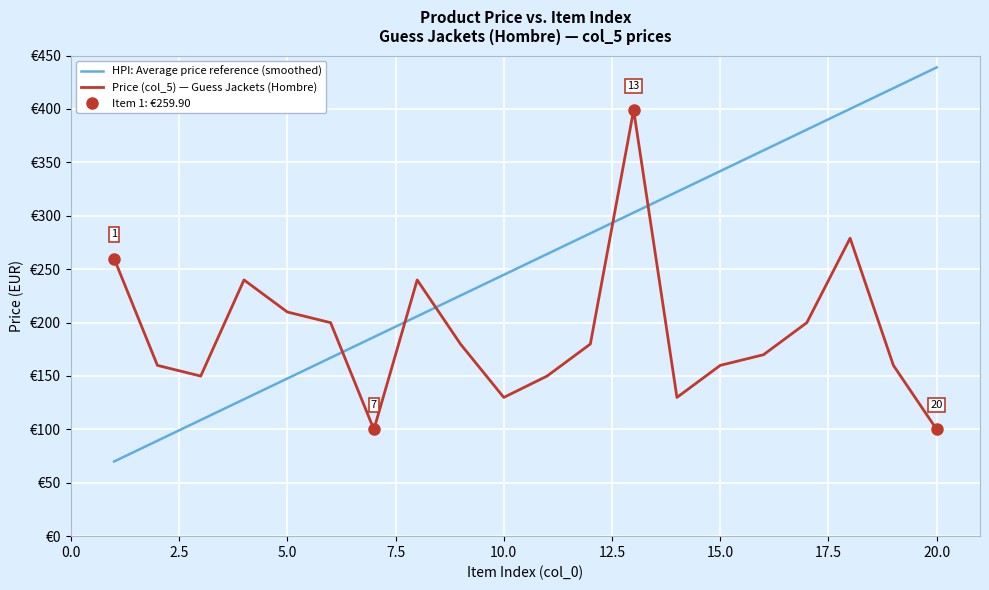

Which series has the largest total across all categories?

HPI: Average price reference (smoothed)